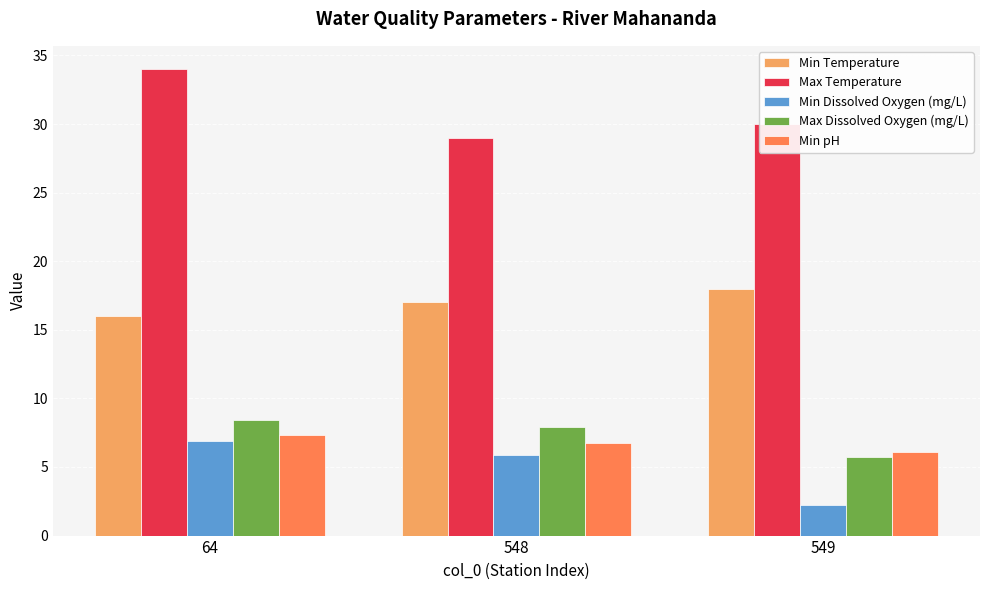

What is the maximum value for Min pH?

7.4